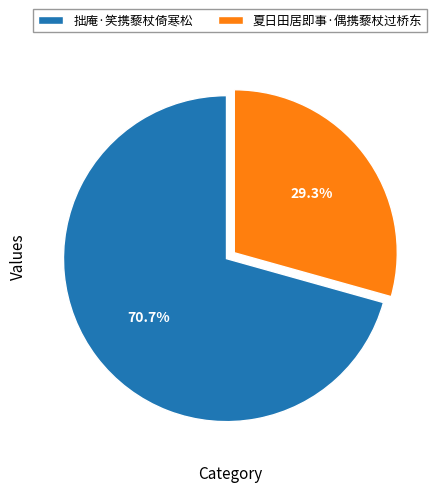

Which slice is the smallest?

夏日田居即事·偶携藜杖过桥东